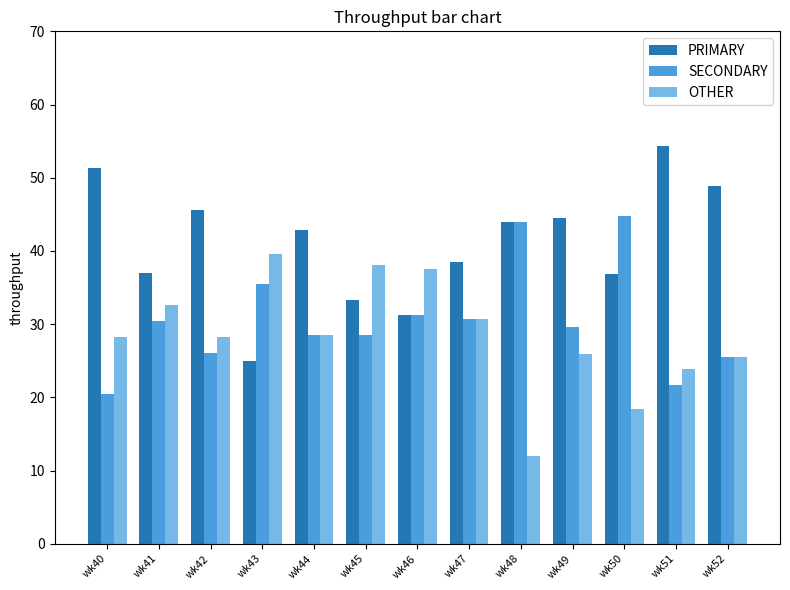

Which series has the largest total across all categories?

PRIMARY